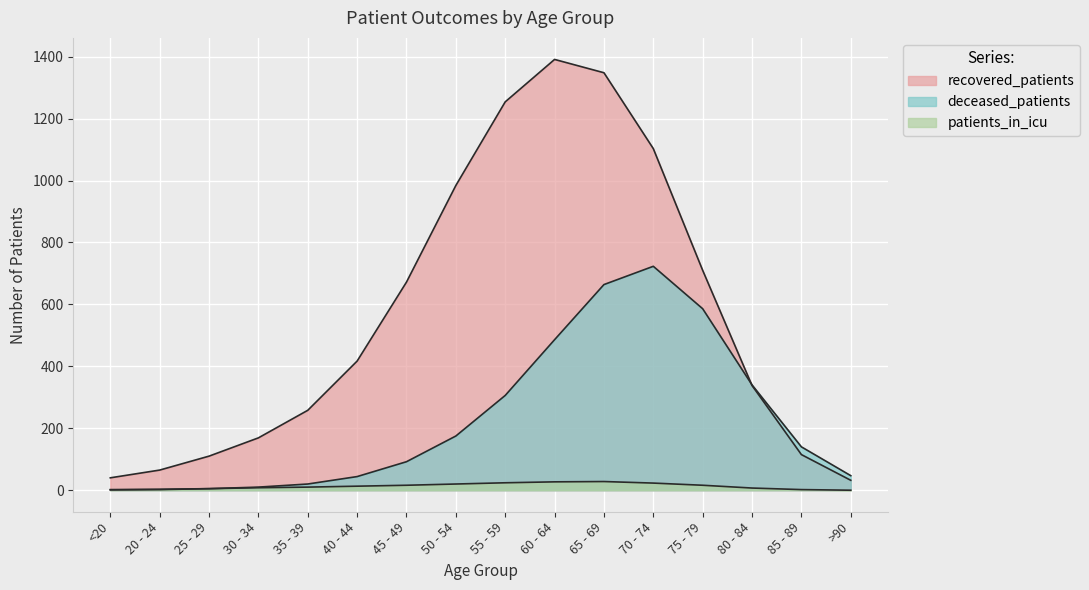

What is the sum of all deceased_patients values?

3650